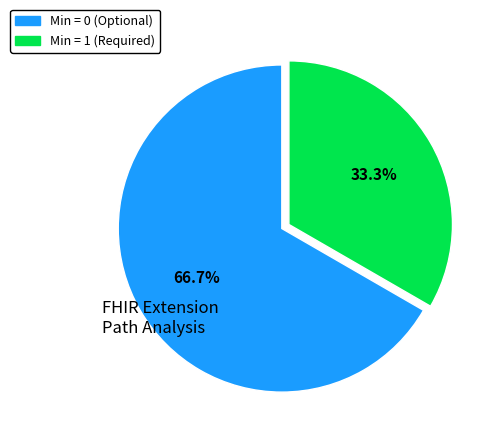

Does any single category account for the majority?

Yes